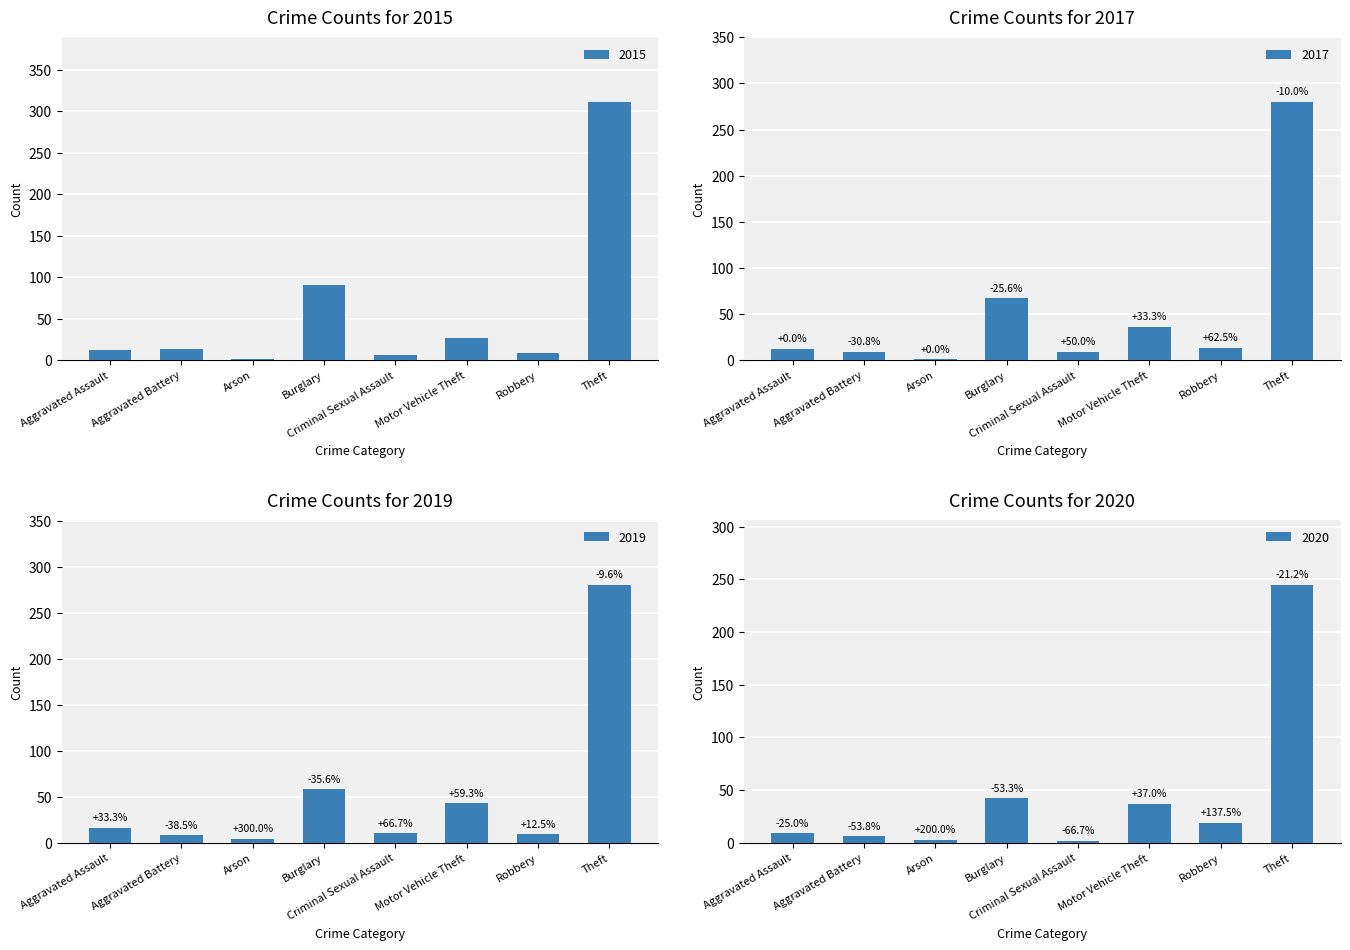

Reading right to left, extract all data points from this chart.

2015: Theft=311	Robbery=8	Motor Vehicle Theft=27	Criminal Sexual Assault=6	Burglary=90	Arson=1	Aggravated Battery=13	Aggravated Assault=12
2016: Theft=280	Robbery=13	Motor Vehicle Theft=36	Criminal Sexual Assault=9	Burglary=67	Arson=1	Aggravated Battery=9	Aggravated Assault=12
2017: Theft=281	Robbery=9	Motor Vehicle Theft=43	Criminal Sexual Assault=10	Burglary=58	Arson=4	Aggravated Battery=8	Aggravated Assault=16
2018: Theft=245	Robbery=19	Motor Vehicle Theft=37	Criminal Sexual Assault=2	Burglary=42	Arson=3	Aggravated Battery=6	Aggravated Assault=9